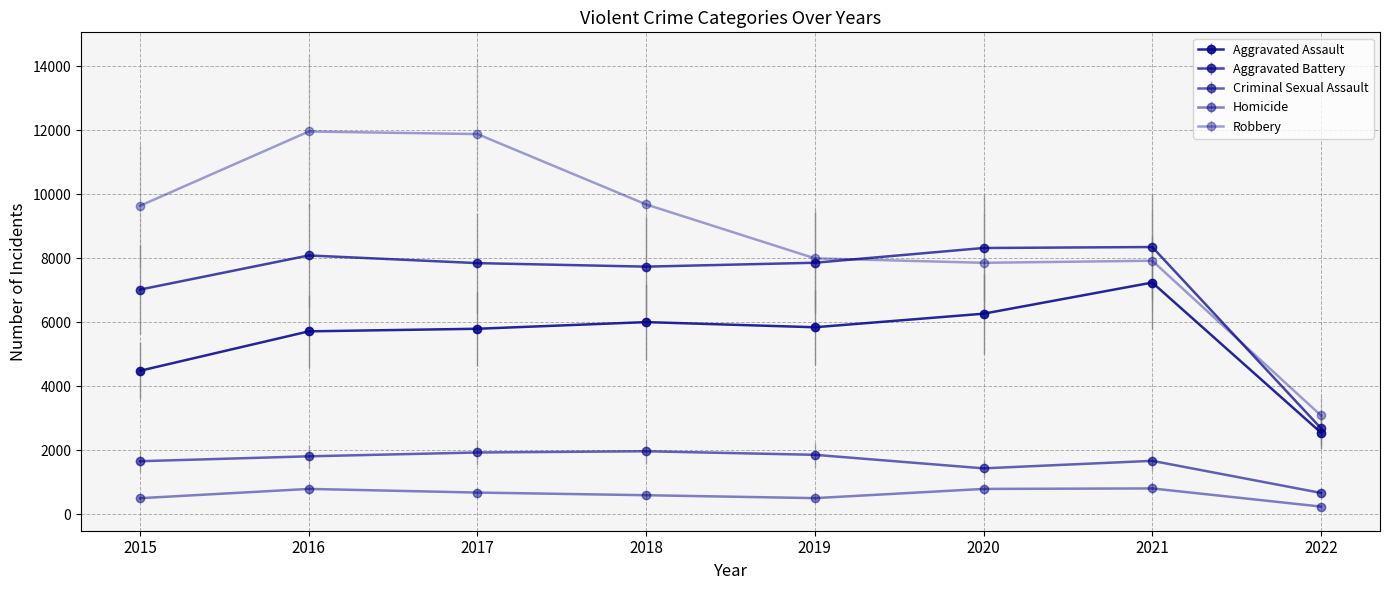

True or false: Robbery and Homicide cross at least once.

False